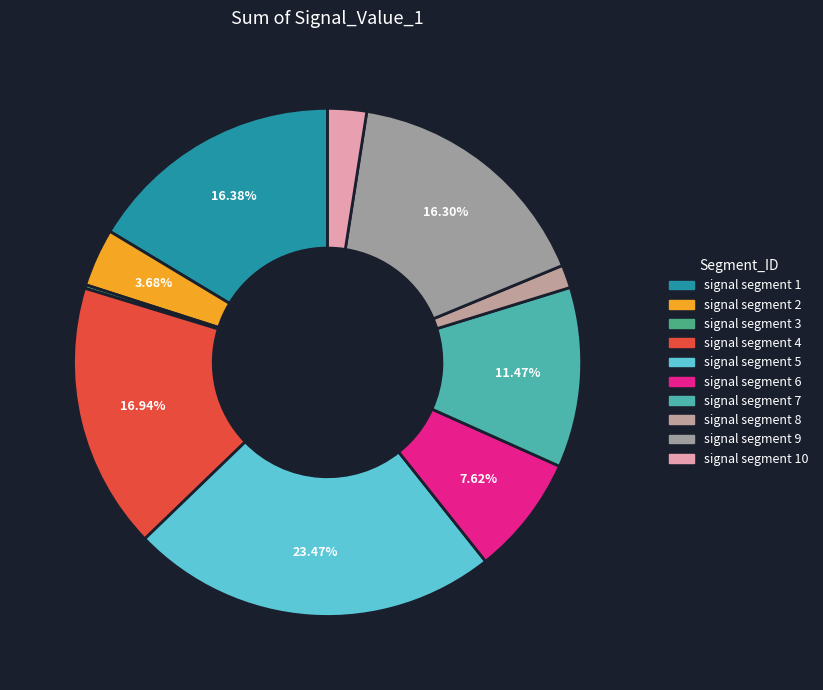

Which category has the biggest portion of the pie?

signal segment 5